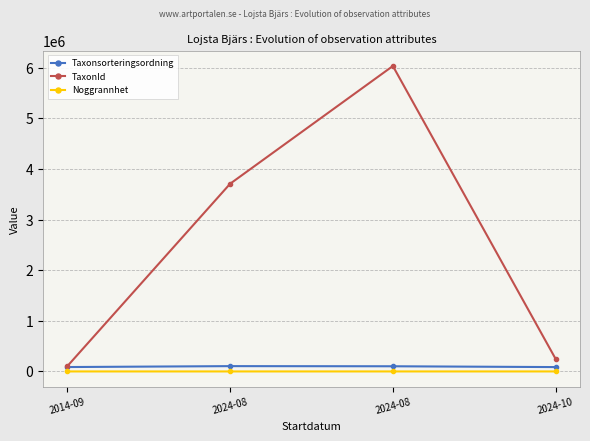

What are all the series names shown in the legend?

Taxonsorteringsordning, TaxonId, Noggrannhet